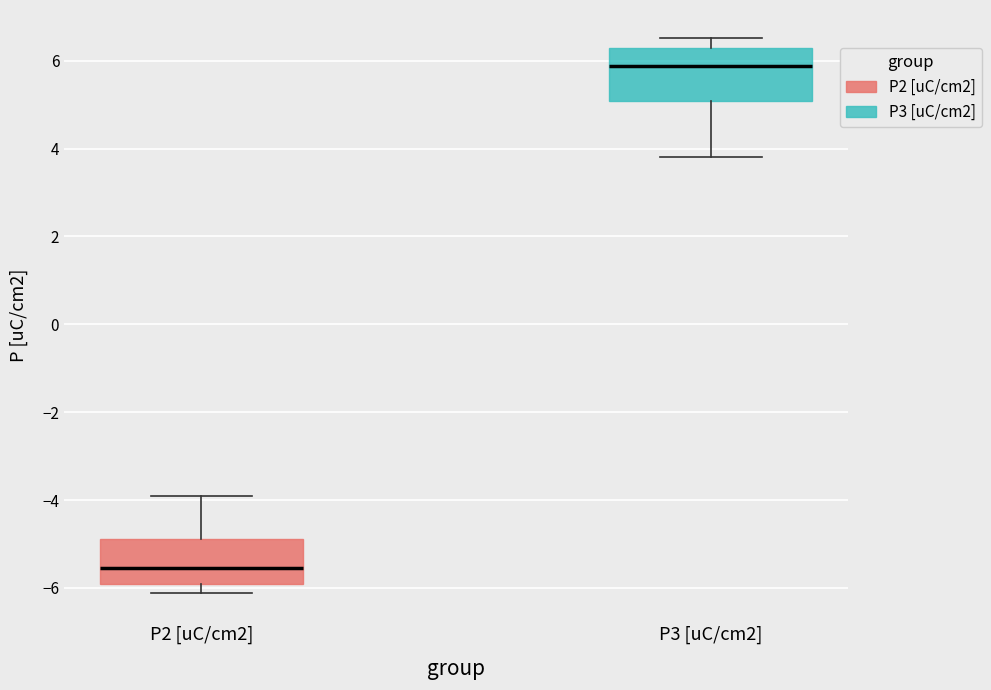

Reading left to right, transcribe this box plot: for each box, give where its median line is, the range the box spans, and where its two whiskers end, as read against the y-axis. The values are not printed on the chart, so give them approximately, as read against the axis.

P2 [uC/cm2]: median -5.6, box -6.0 to -4.8, whiskers -6.2 to -4.0
P3 [uC/cm2]: median 5.8, box 5.0 to 6.2, whiskers 3.8 to 6.6